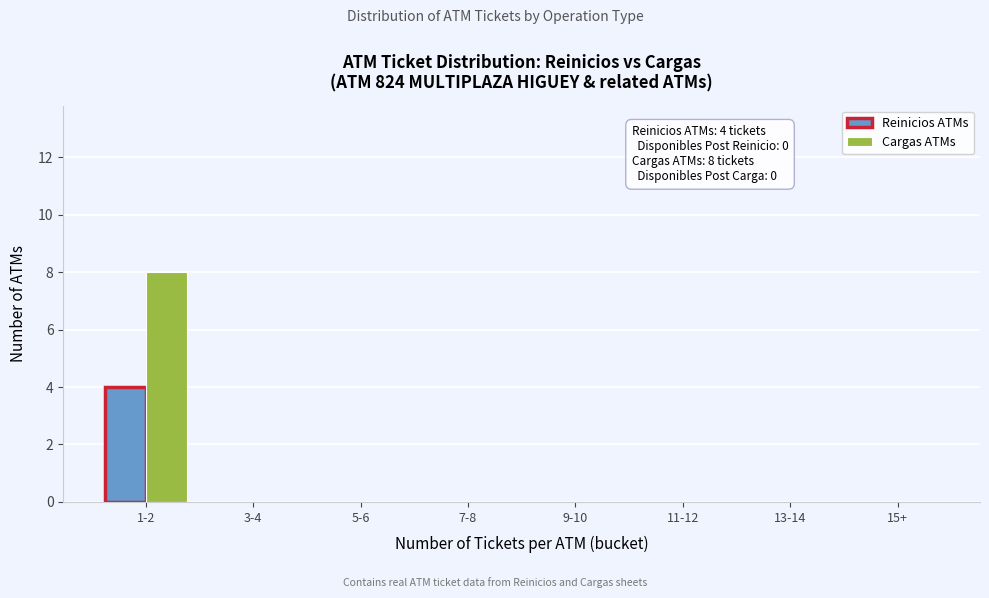

Reading right to left, what are all the values shown in this chart?

Reinicios ATMs: 15+=0	13-14=0	11-12=0	9-10=0	7-8=0	5-6=0	3-4=0	1-2=4
Cargas ATMs: 15+=0	13-14=0	11-12=0	9-10=0	7-8=0	5-6=0	3-4=0	1-2=8